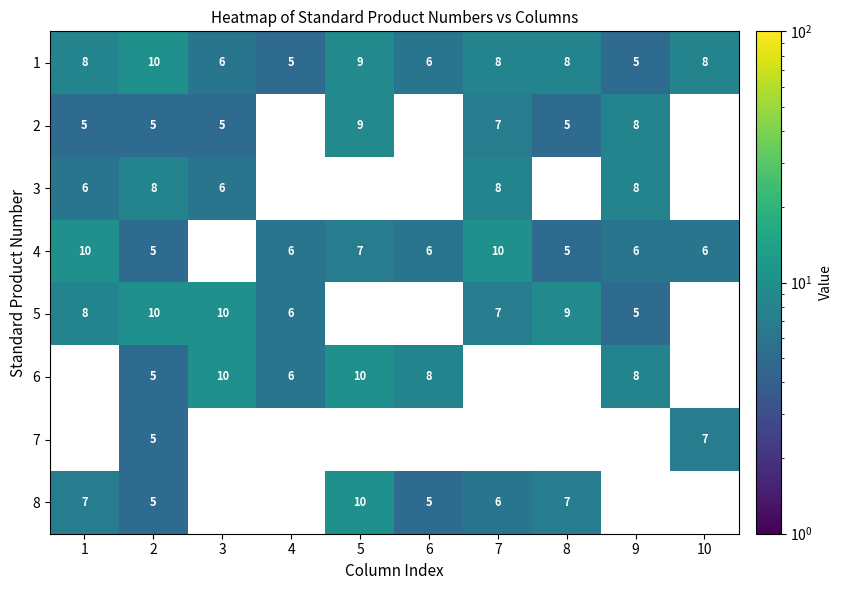

The 8 series shows 2.8 at 2. True or false?

False